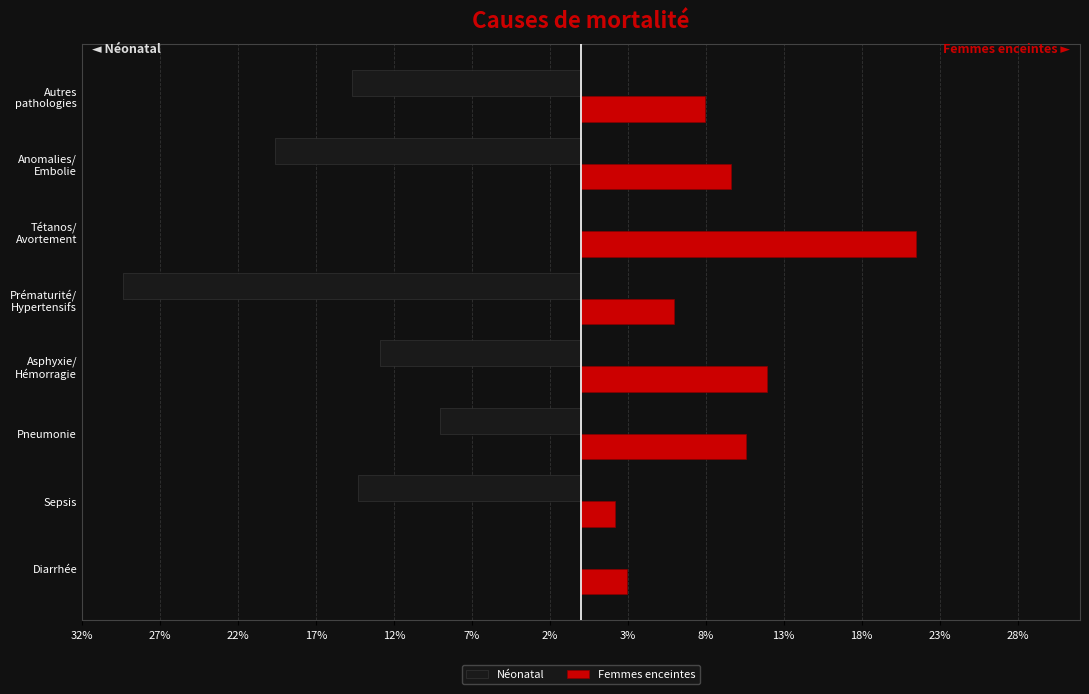

What are all the series names shown in the legend?

Néonatal, Femmes enceintes